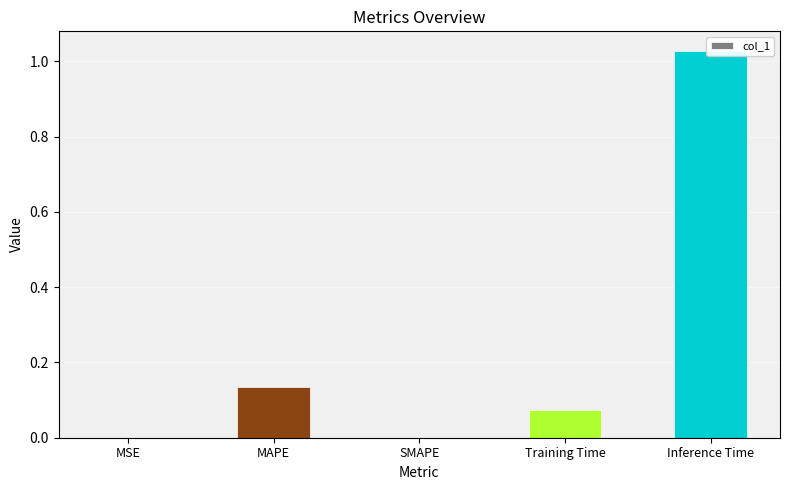

What is the difference between the maximum and minimum values?

1.0